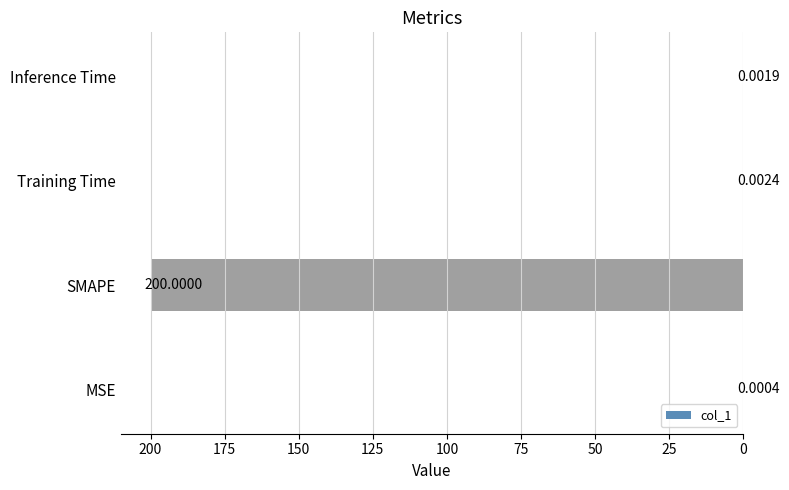

What is the change in value from SMAPE to Inference Time?

-200.0